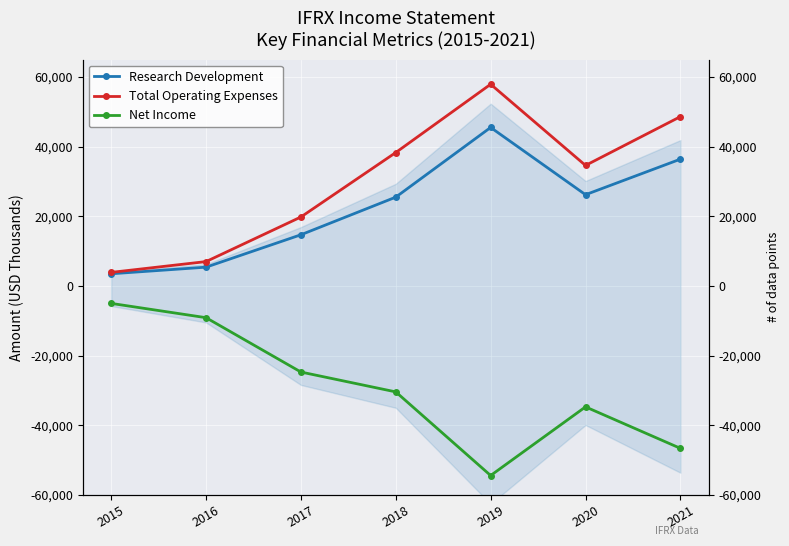

Is it true that Net Income equals -17017 at 2018?

False